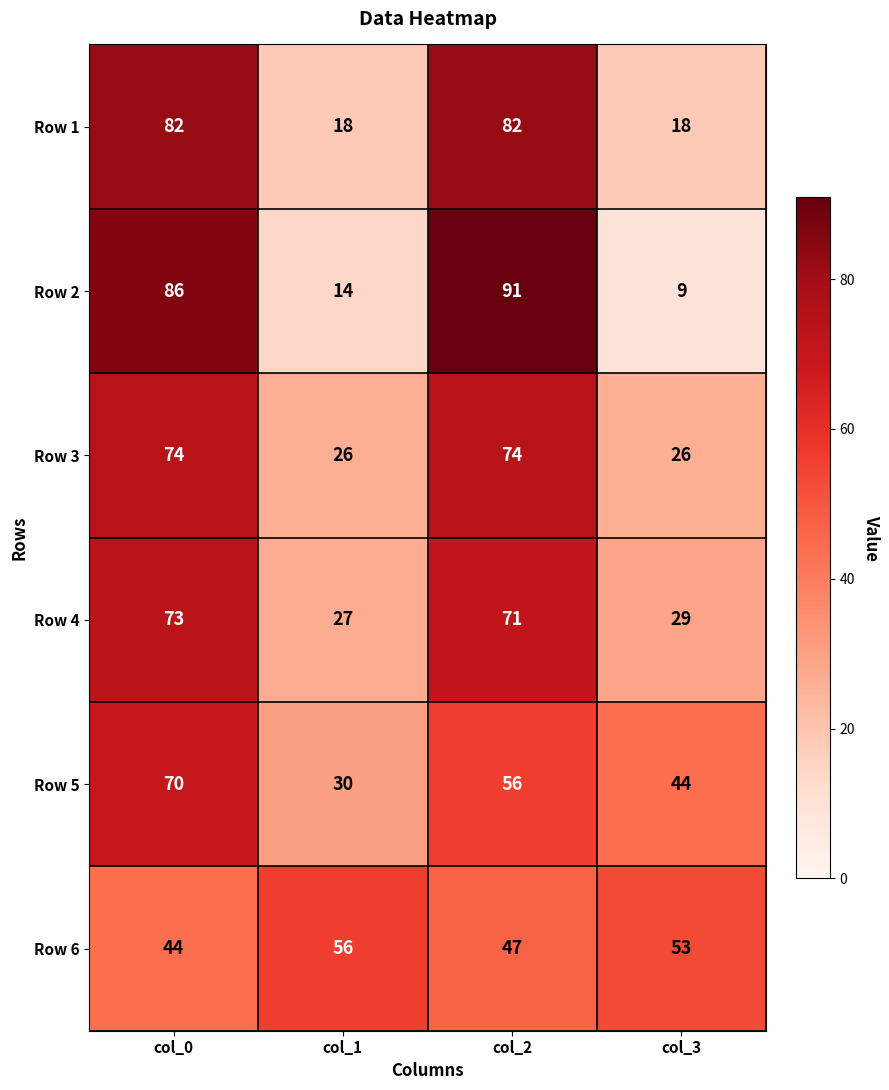

Is the value of Row 5 at col_0 greater than the value of Row 6 at col_0?

Yes